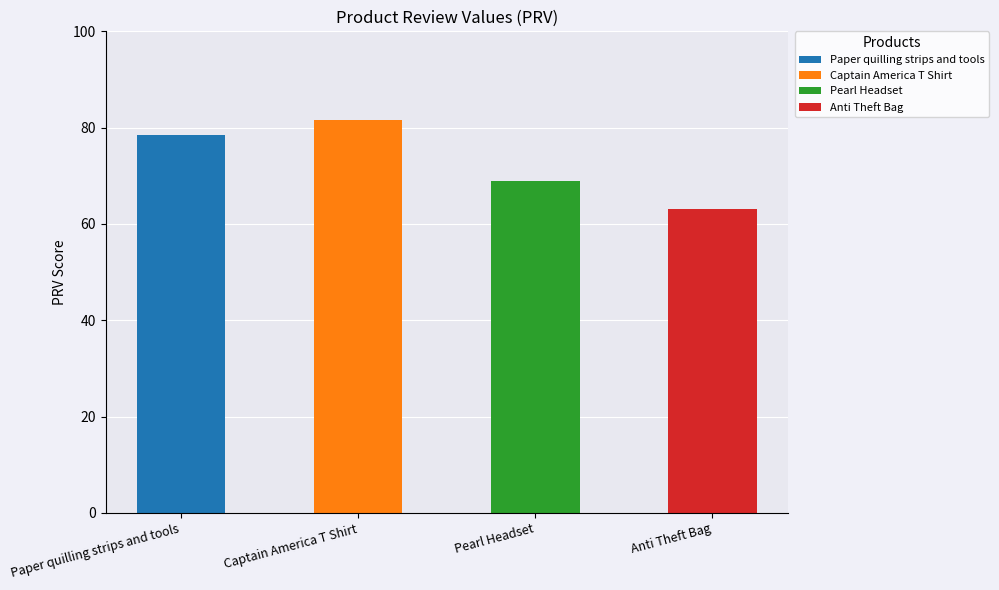

Rank the categories by value from lowest to highest.

Anti Theft Bag, Pearl Headset, Paper quilling strips and tools, Captain America T Shirt